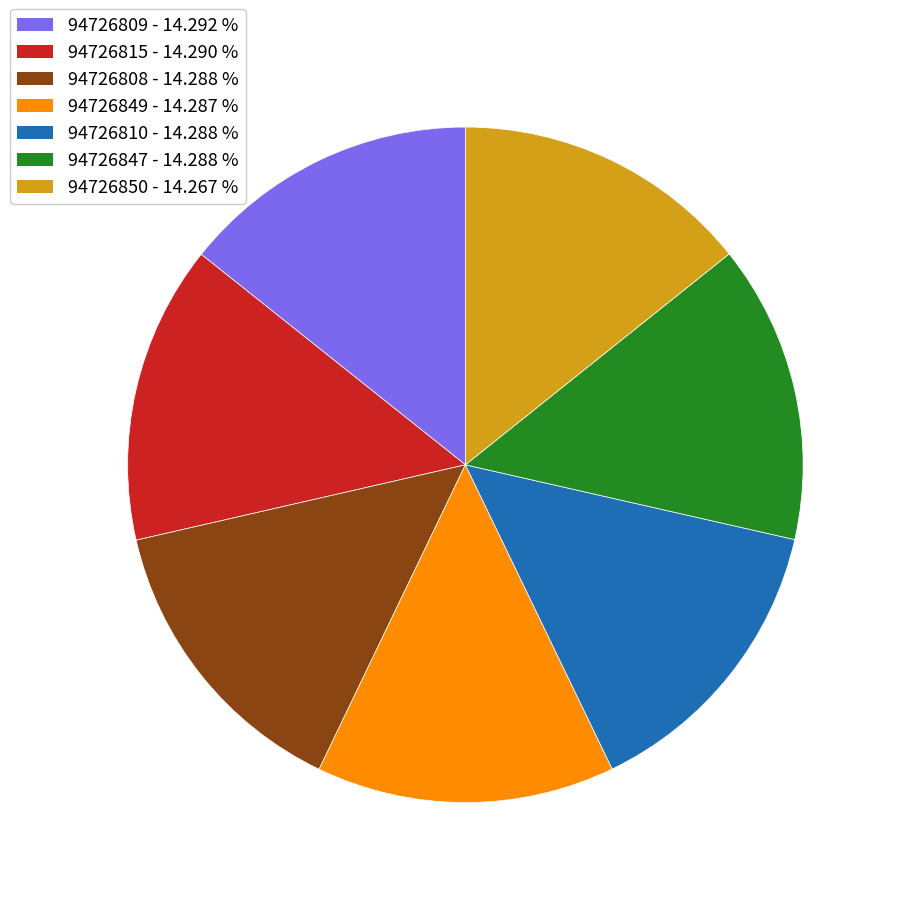

Is there a majority slice in this chart?

No